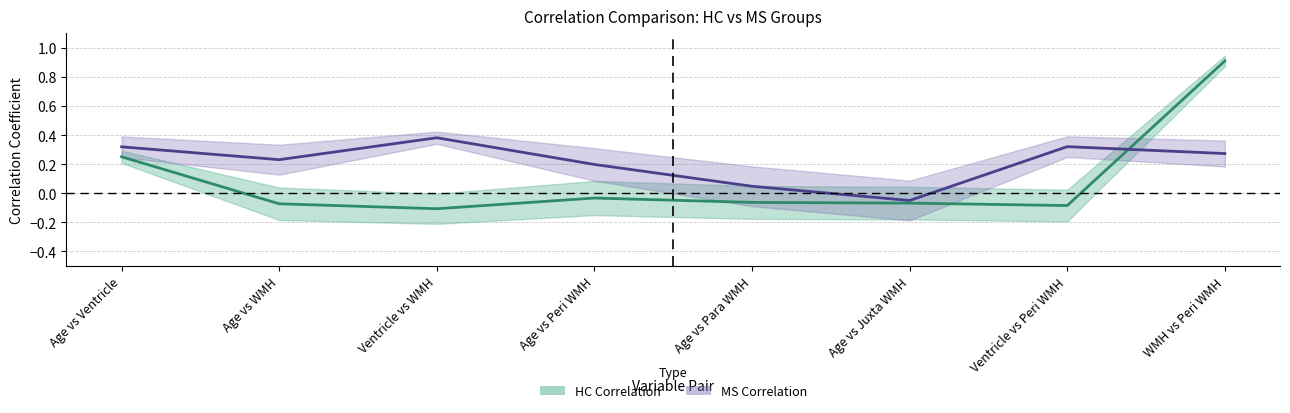

True or false: HC_Correlation and MS_Correlation intersect in this chart.

True